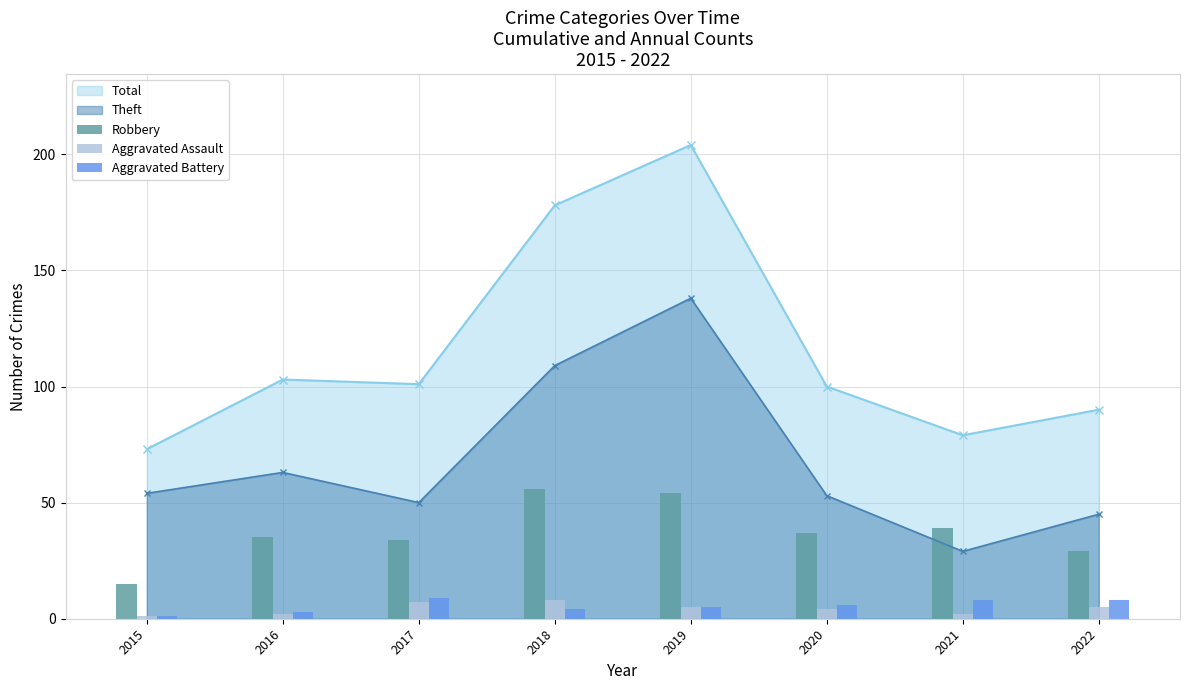

Where does the Robbery series first go above 37?

2018